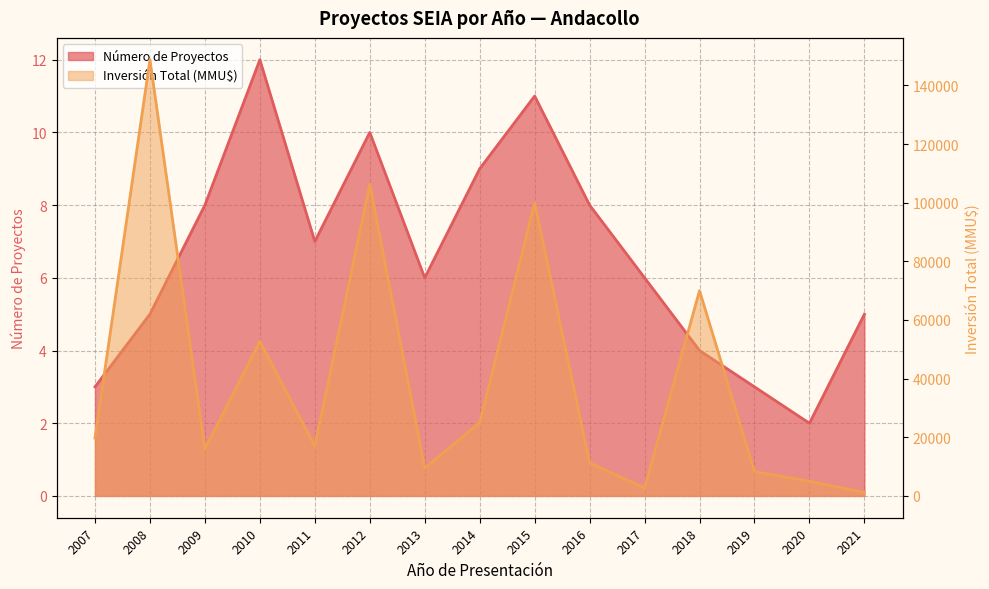

True or false: Número de Proyectos and Inversión Total (MMU$) cross at least once.

False